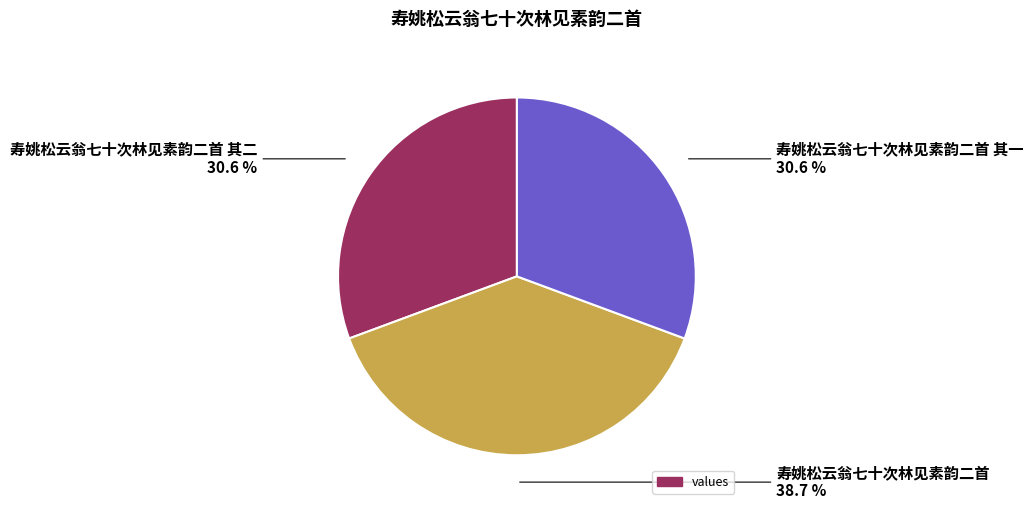

Is there any slice that represents more than half of the pie?

No